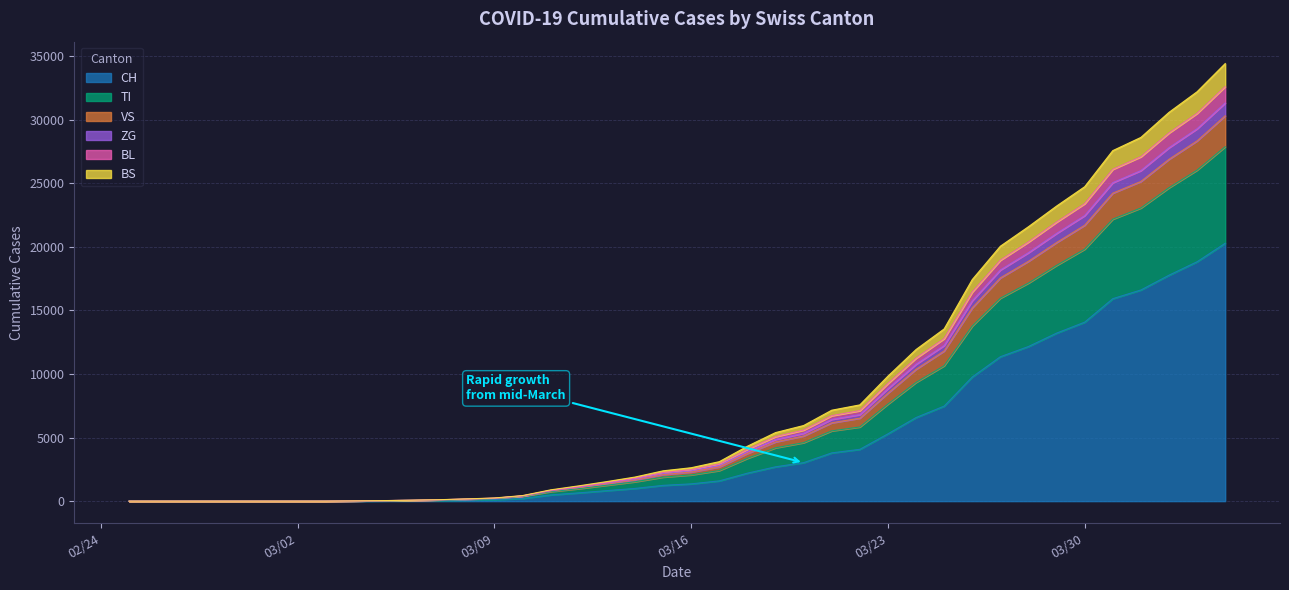

What is the highest value of the CH series?

20278